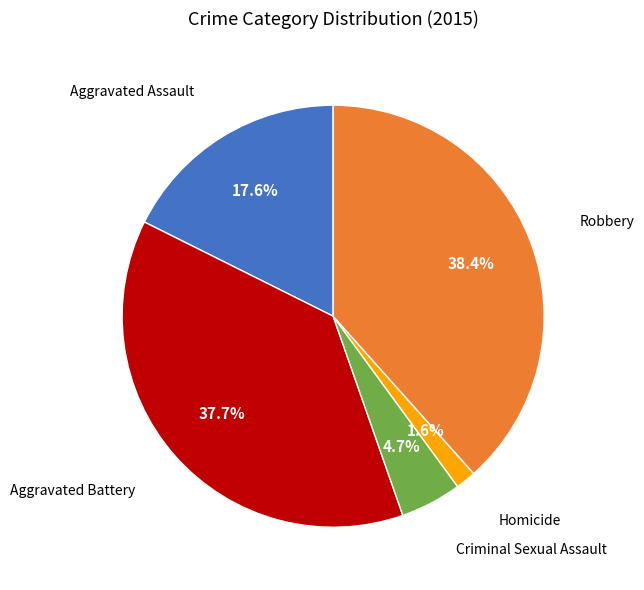

Is there a majority slice in this chart?

No